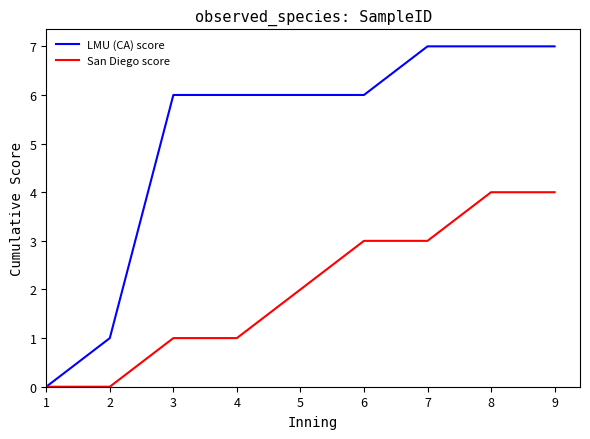

Which series has the widest spread of values?

LMU (CA) score